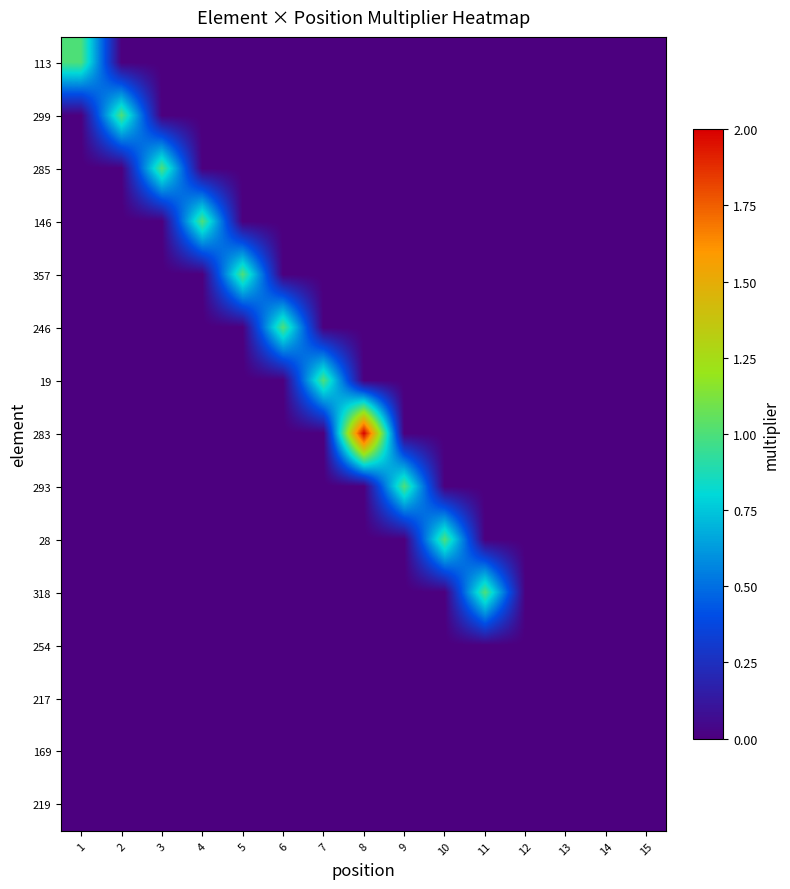

Reading left to right, what are all the values shown in this chart?

113: 1=1	2=0	3=0	4=0	5=0	6=0	7=0	8=0	9=0	10=0	11=0	12=0	13=0	14=0	15=0
299: 1=0	2=1	3=0	4=0	5=0	6=0	7=0	8=0	9=0	10=0	11=0	12=0	13=0	14=0	15=0
285: 1=0	2=0	3=1	4=0	5=0	6=0	7=0	8=0	9=0	10=0	11=0	12=0	13=0	14=0	15=0
146: 1=0	2=0	3=0	4=1	5=0	6=0	7=0	8=0	9=0	10=0	11=0	12=0	13=0	14=0	15=0
357: 1=0	2=0	3=0	4=0	5=1	6=0	7=0	8=0	9=0	10=0	11=0	12=0	13=0	14=0	15=0
246: 1=0	2=0	3=0	4=0	5=0	6=1	7=0	8=0	9=0	10=0	11=0	12=0	13=0	14=0	15=0
19: 1=0	2=0	3=0	4=0	5=0	6=0	7=1	8=0	9=0	10=0	11=0	12=0	13=0	14=0	15=0
283: 1=0	2=0	3=0	4=0	5=0	6=0	7=0	8=2	9=0	10=0	11=0	12=0	13=0	14=0	15=0
293: 1=0	2=0	3=0	4=0	5=0	6=0	7=0	8=0	9=1	10=0	11=0	12=0	13=0	14=0	15=0
28: 1=0	2=0	3=0	4=0	5=0	6=0	7=0	8=0	9=0	10=1	11=0	12=0	13=0	14=0	15=0
318: 1=0	2=0	3=0	4=0	5=0	6=0	7=0	8=0	9=0	10=0	11=1	12=0	13=0	14=0	15=0
254: 1=0	2=0	3=0	4=0	5=0	6=0	7=0	8=0	9=0	10=0	11=0	12=0	13=0	14=0	15=0
217: 1=0	2=0	3=0	4=0	5=0	6=0	7=0	8=0	9=0	10=0	11=0	12=0	13=0	14=0	15=0
169: 1=0	2=0	3=0	4=0	5=0	6=0	7=0	8=0	9=0	10=0	11=0	12=0	13=0	14=0	15=0
219: 1=0	2=0	3=0	4=0	5=0	6=0	7=0	8=0	9=0	10=0	11=0	12=0	13=0	14=0	15=0